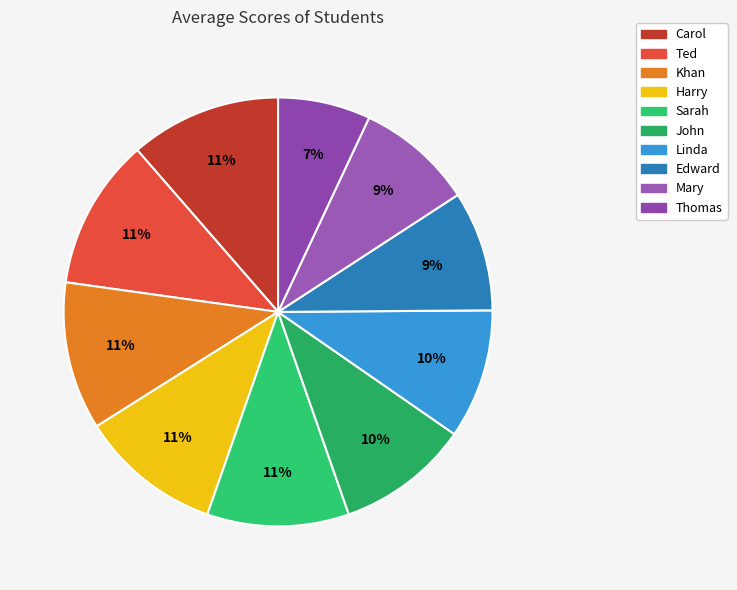

To the nearest percent, what percentage of the pie is Linda?

10%